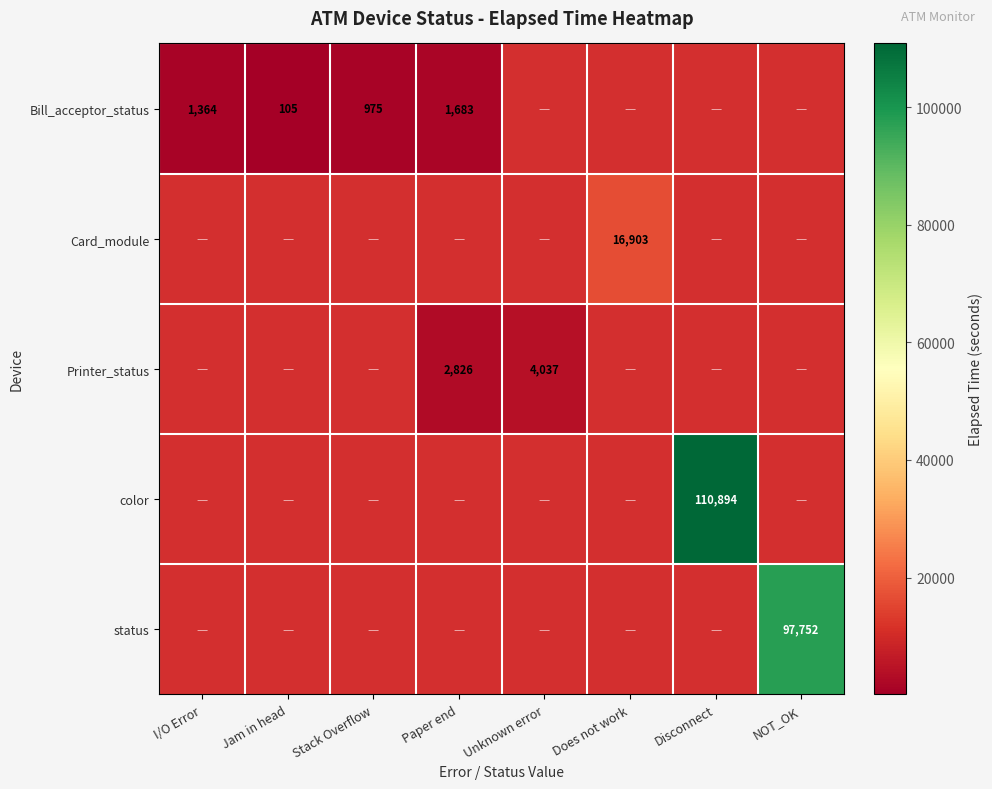

Count the number of categories in the chart.

8